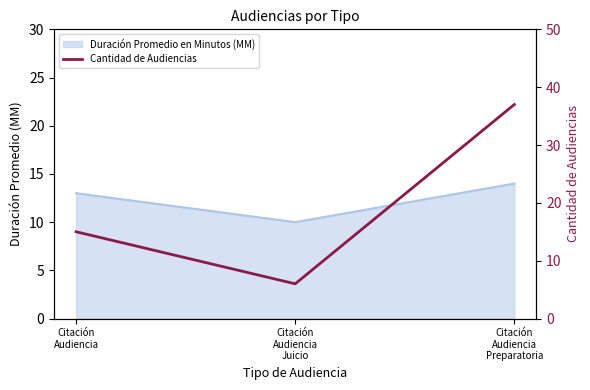

What is the maximum value shown in the chart?

37